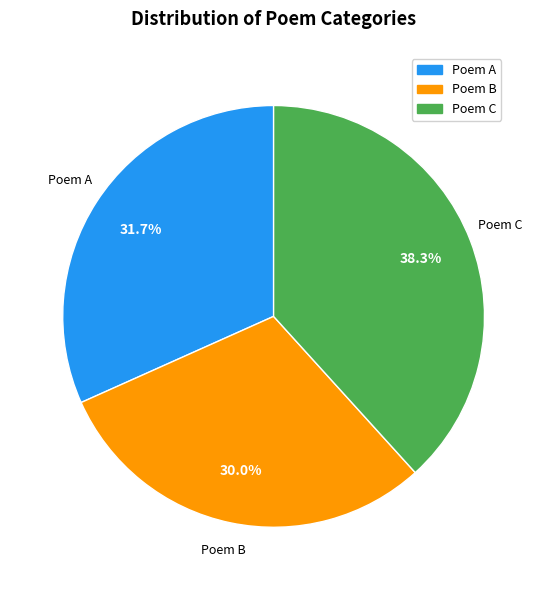

Is the sum of Poem C and Poem A greater than half?

Yes